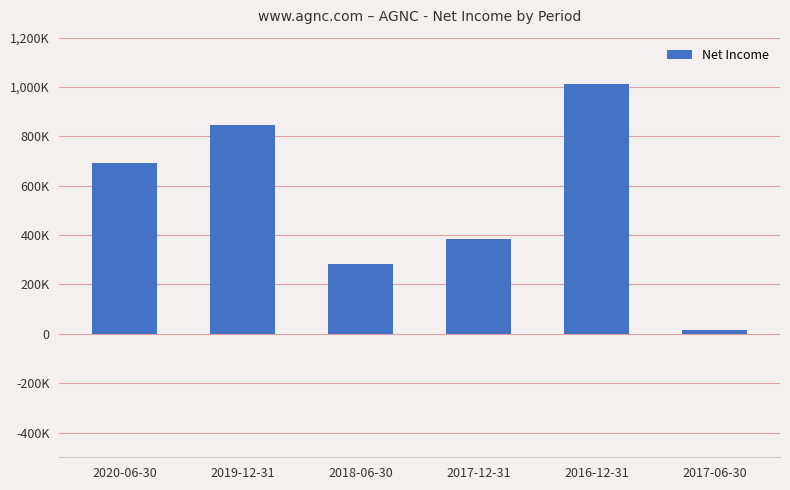

Does the chart contain any negative values?

No